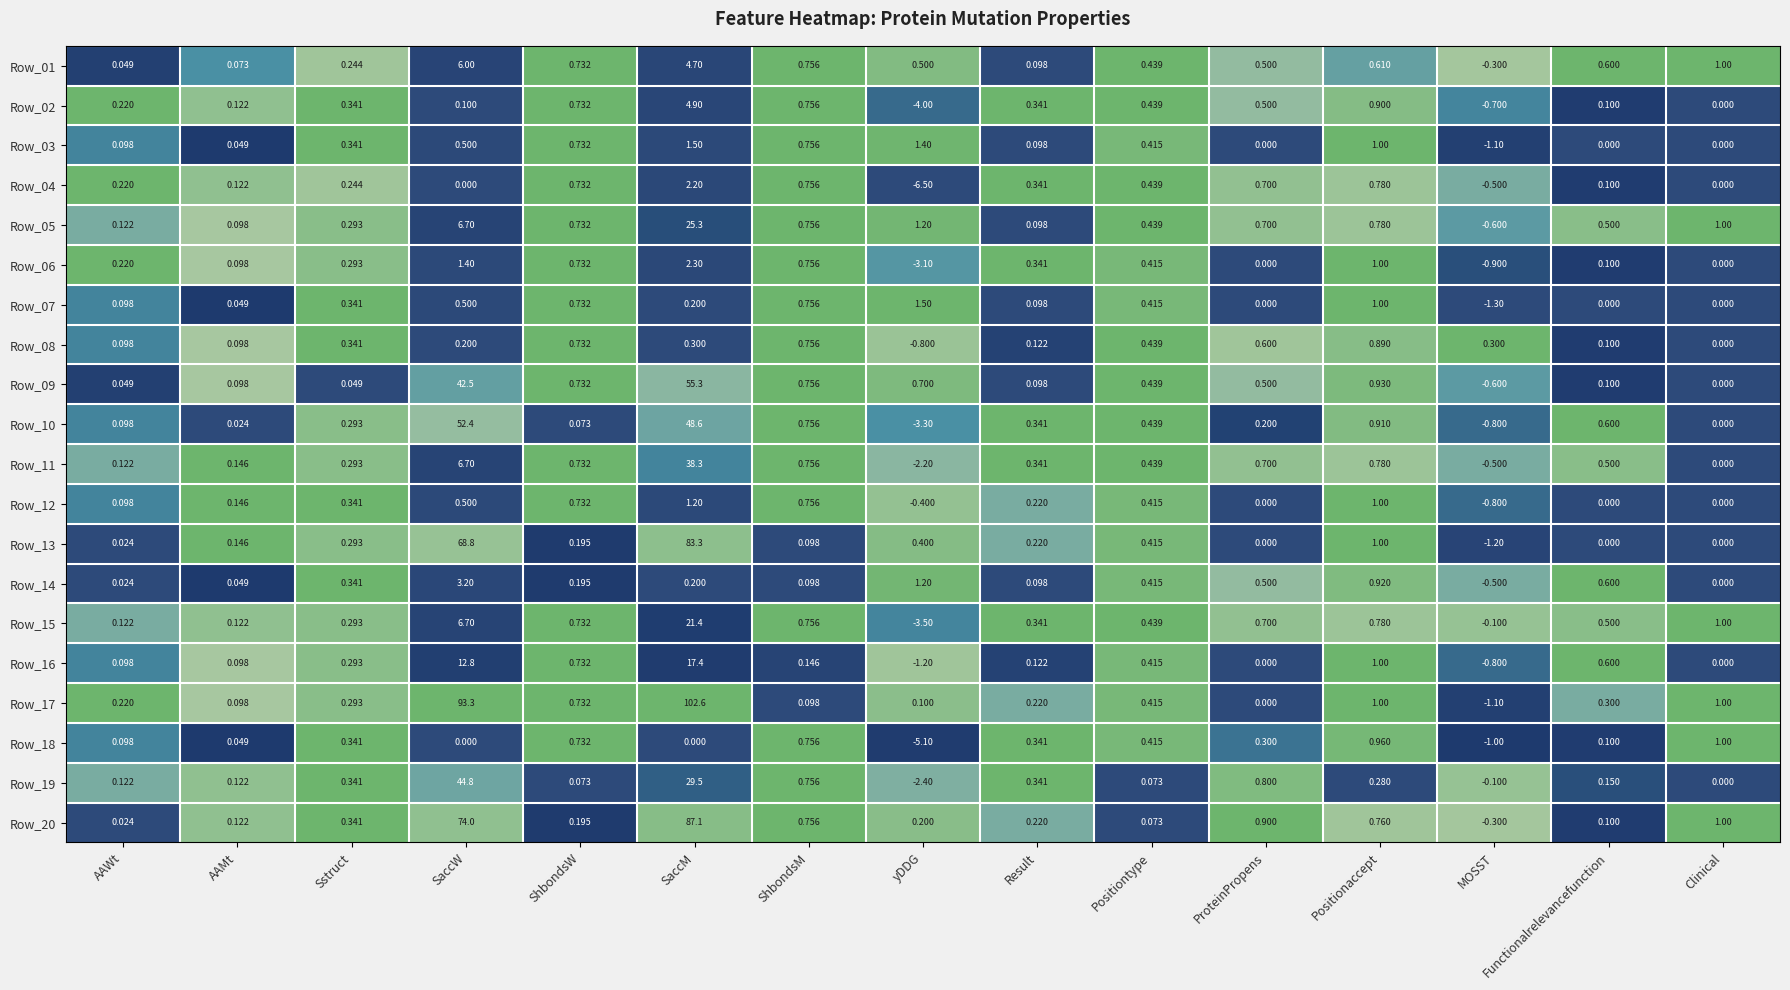

Where does the Row_09 series first go above 0?

AAWt